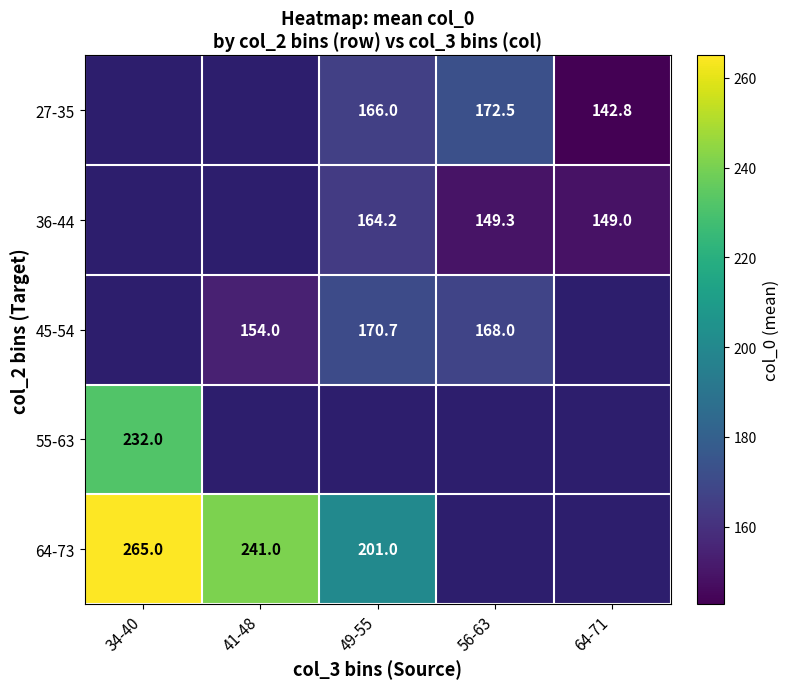

True or false: 36-44 has a value of 164.2 at 49-55.

True